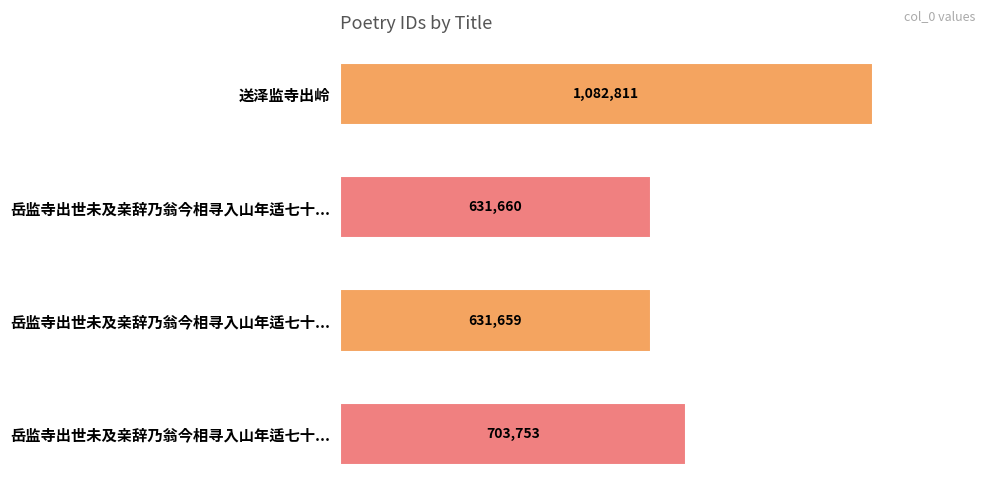

Are the bars horizontal?

Yes